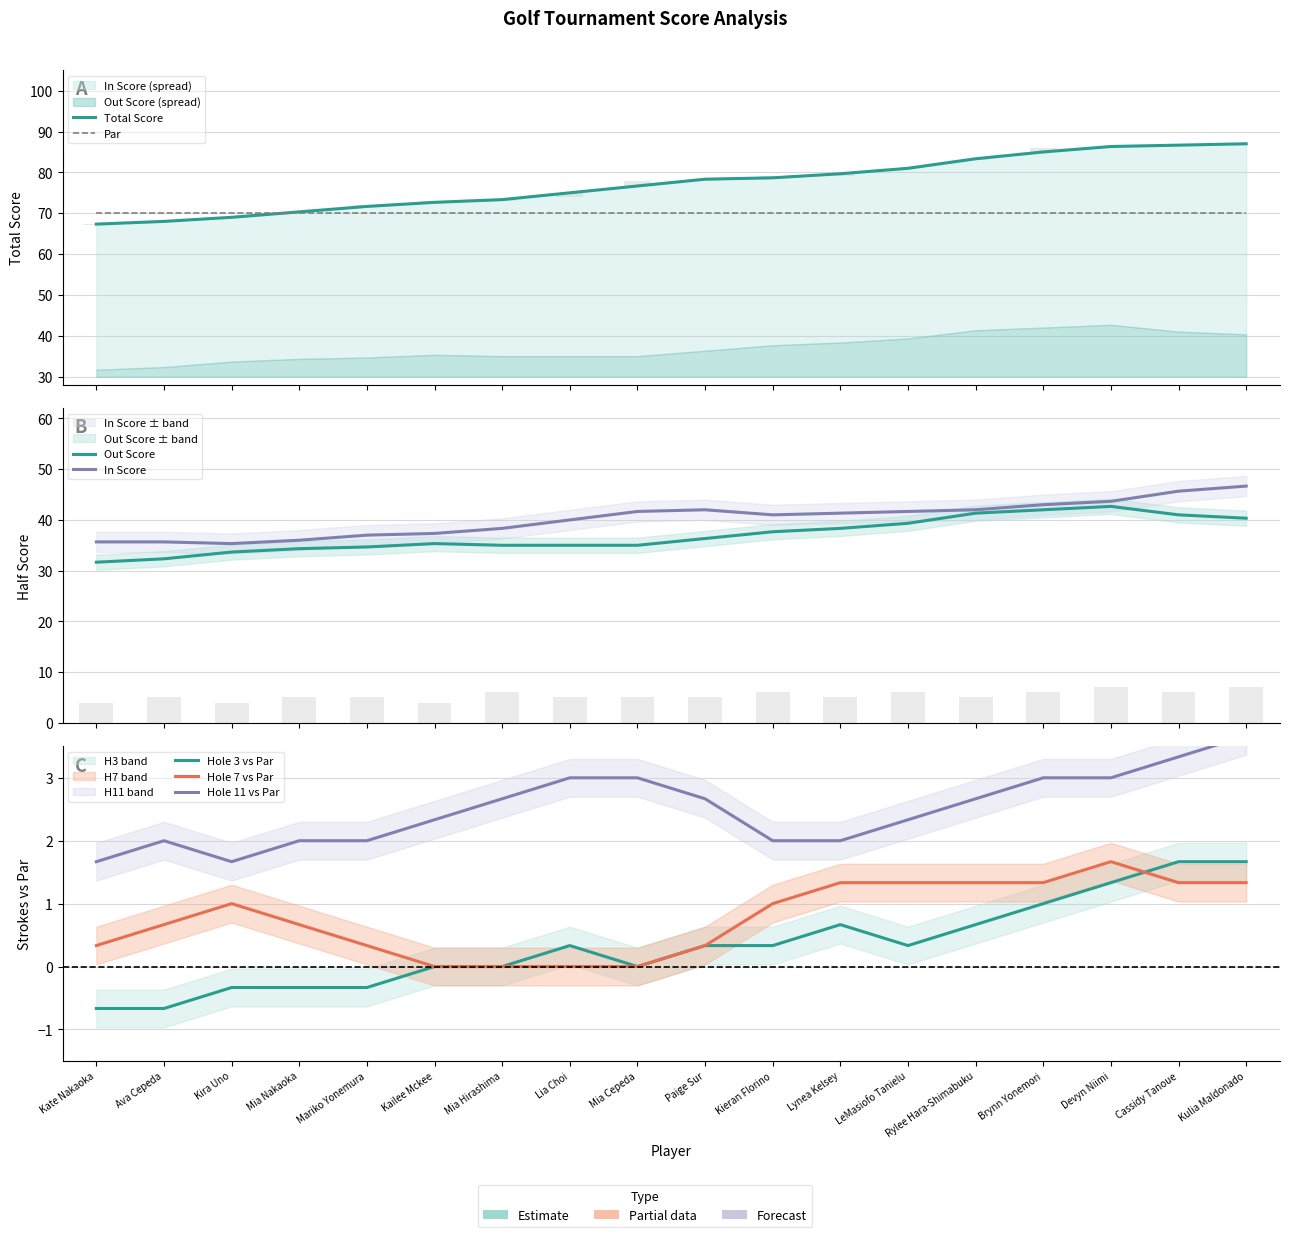

Is the value of Hole 11 Score at Rylee Hara-Shimabuku greater than the value of Total Score at Ava Cepeda?

No